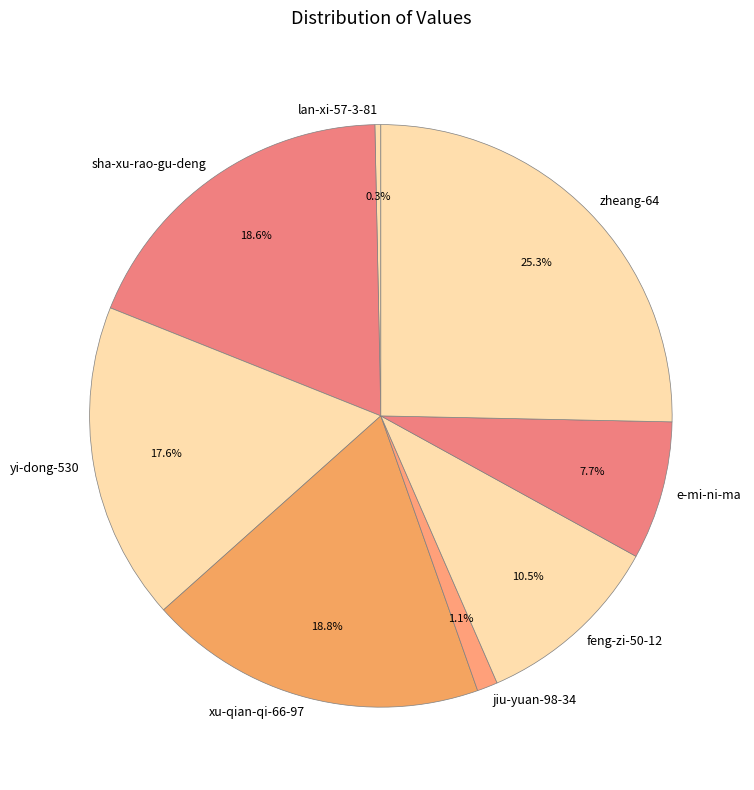

Do yi-dong-530 and e-mi-ni-ma together represent more than half of the pie?

No